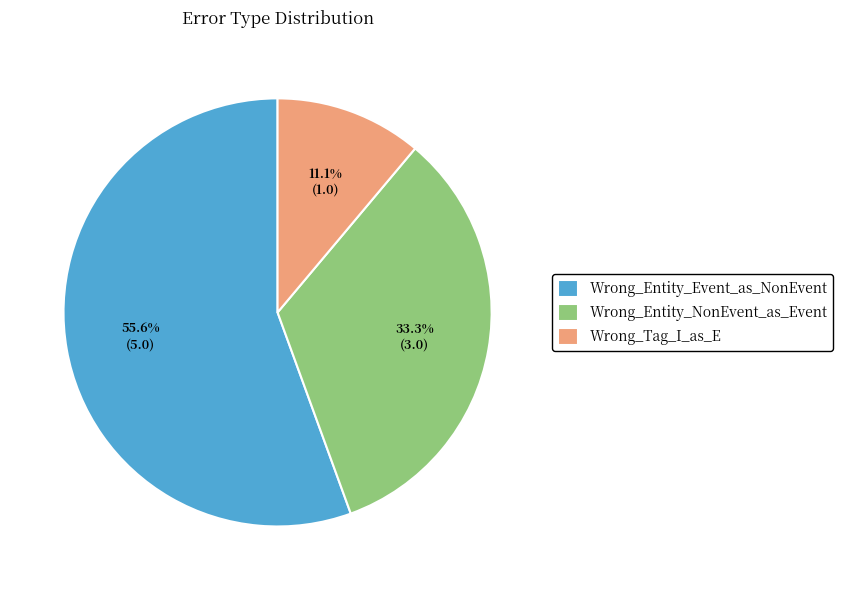

To the nearest percent, what is the combined percentage of Wrong_Tag_I_as_E and Wrong_Entity_NonEvent_as_Event?

44%